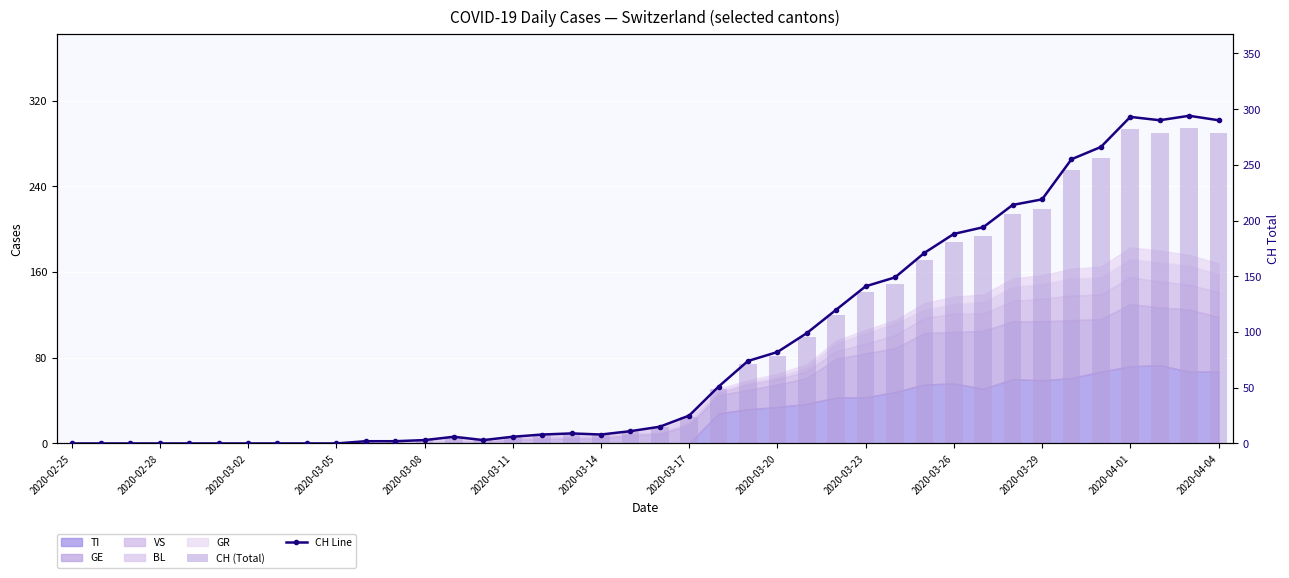

What is the total value across all series at 2020-03-23?

282